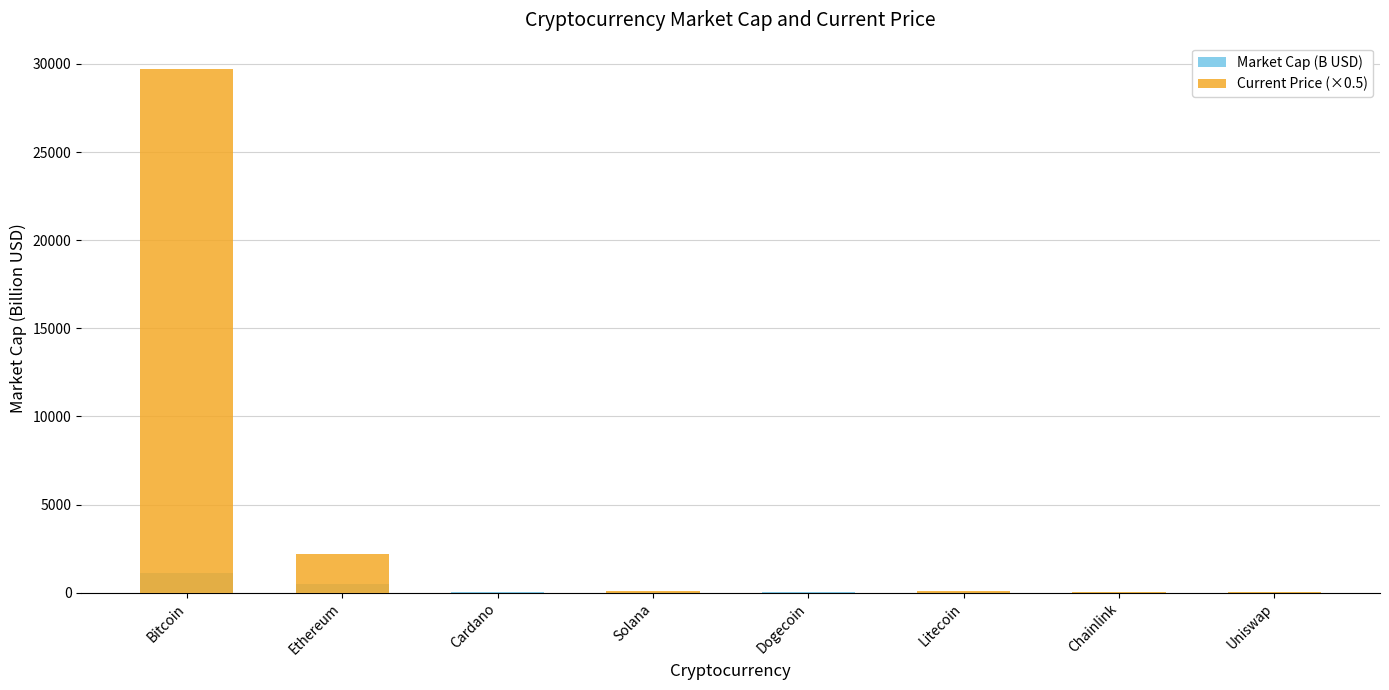

The value of Market Cap (B USD) at Solana is 41.3. True or false?

False